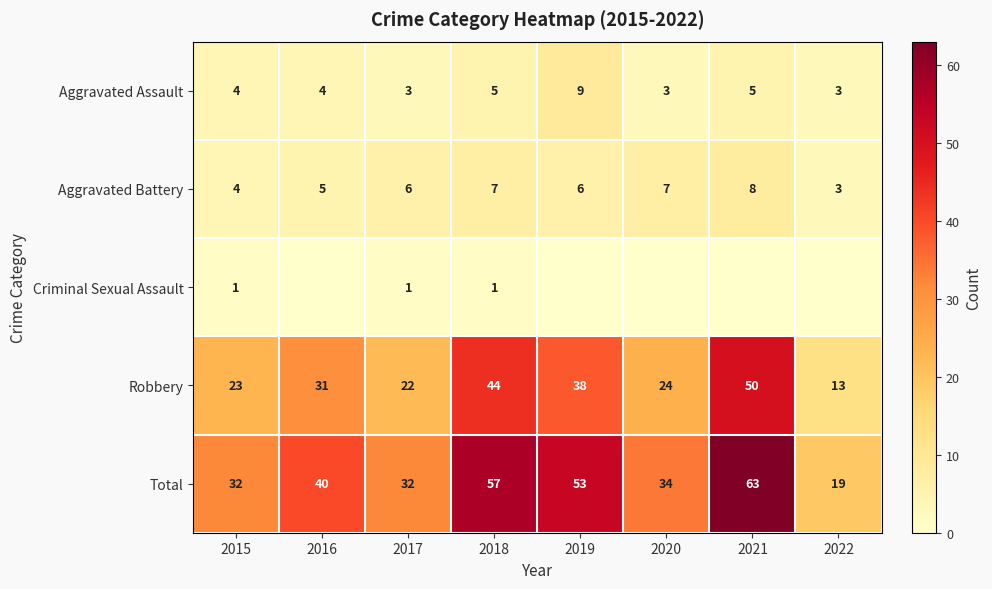

What is the lowest value of the Aggravated Assault series?

3